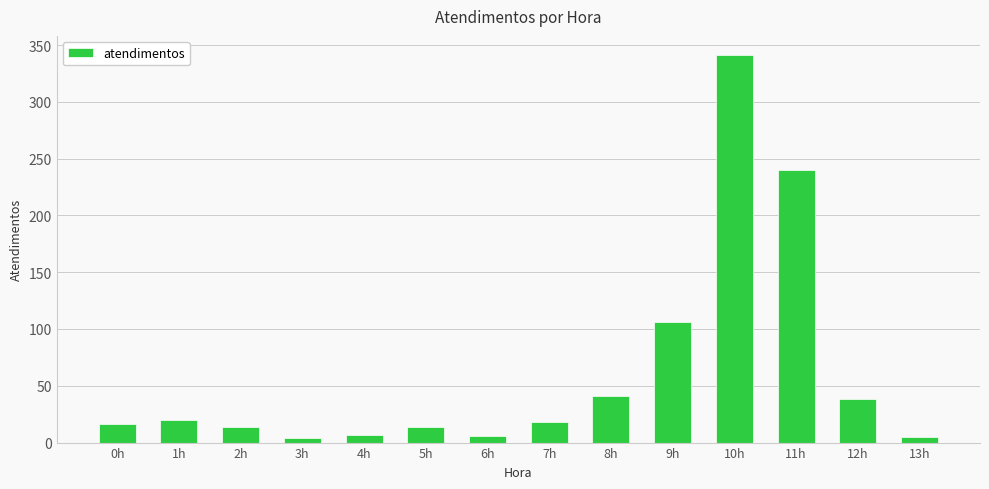

What is the greatest value displayed?

341